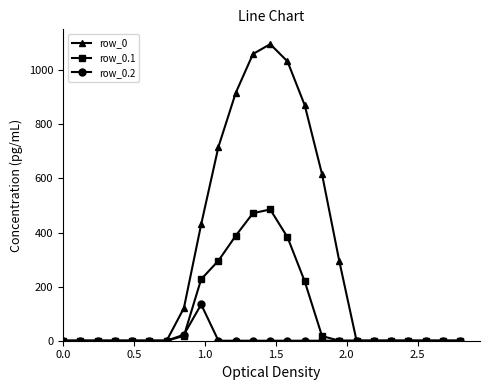

What is the maximum value shown in the chart?

1096.7